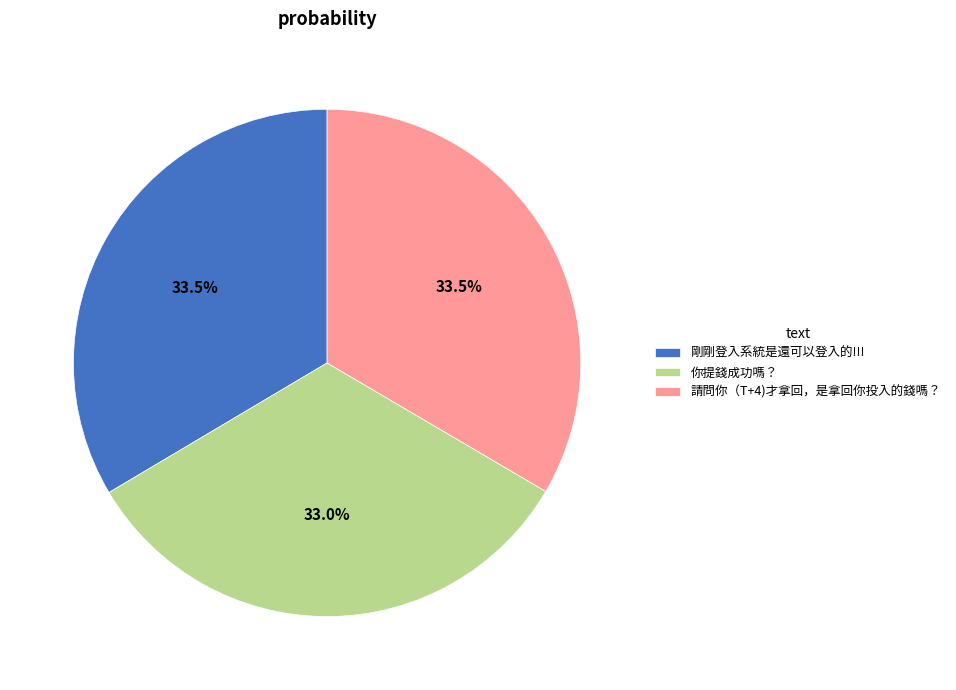

Do 請問你（T+4)才拿回，是拿回你投入的錢嗎？ and 你提錢成功嗎？ together represent more than half of the pie?

Yes